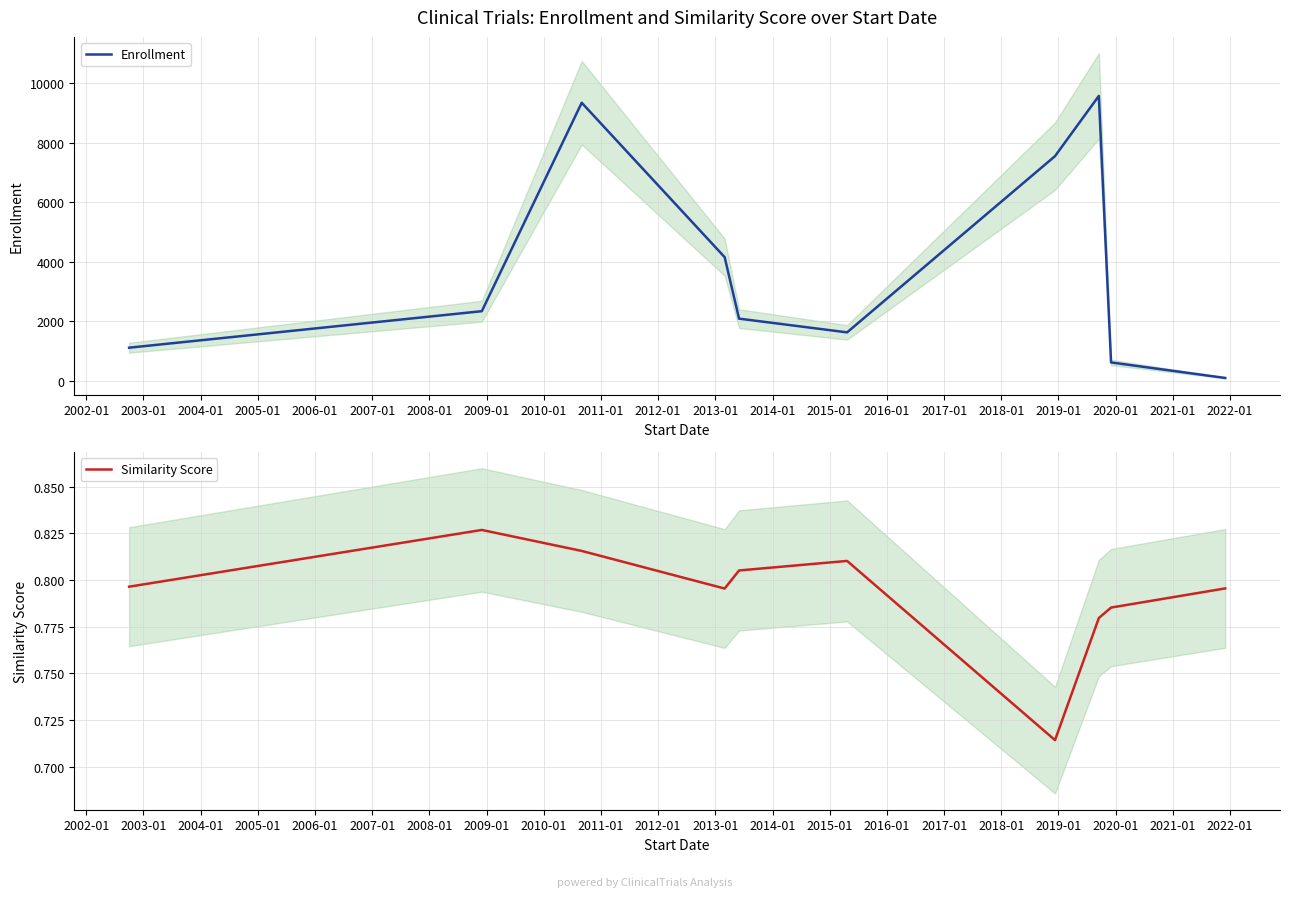

The value of Similarity Score at 2010-01 is 1.3. True or false?

False